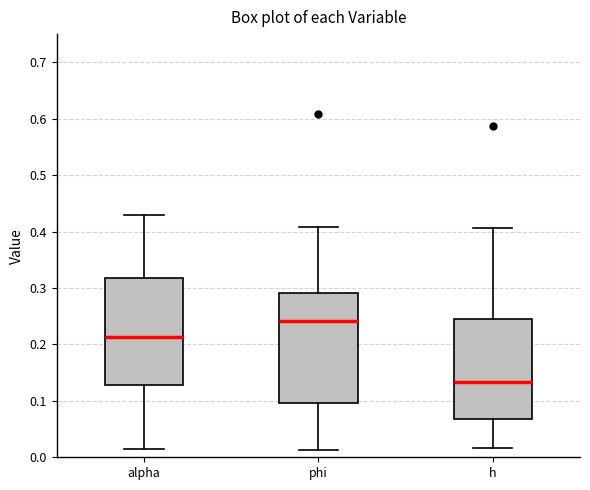

Where does the upper whisker of the box for h end on the y-axis? The values are not printed on the chart, so give them approximately, as read against the axis.

0.41